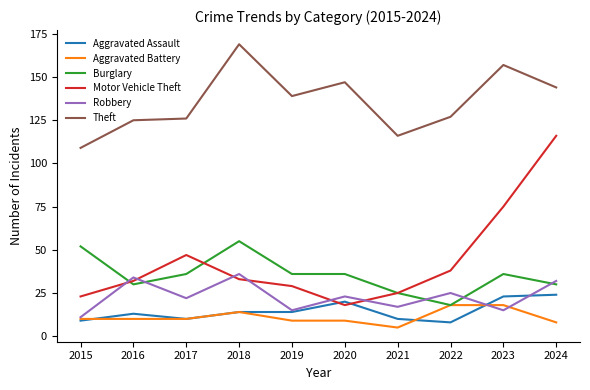

True or false: Aggravated Battery has a value of 5 at 2021.

True